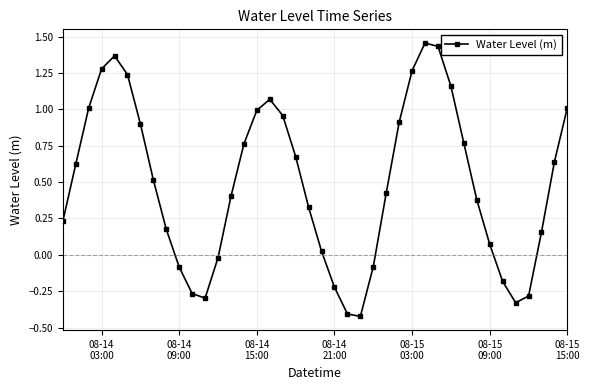

How many interior local peaks (higher than both neighbors) does the data have?

3